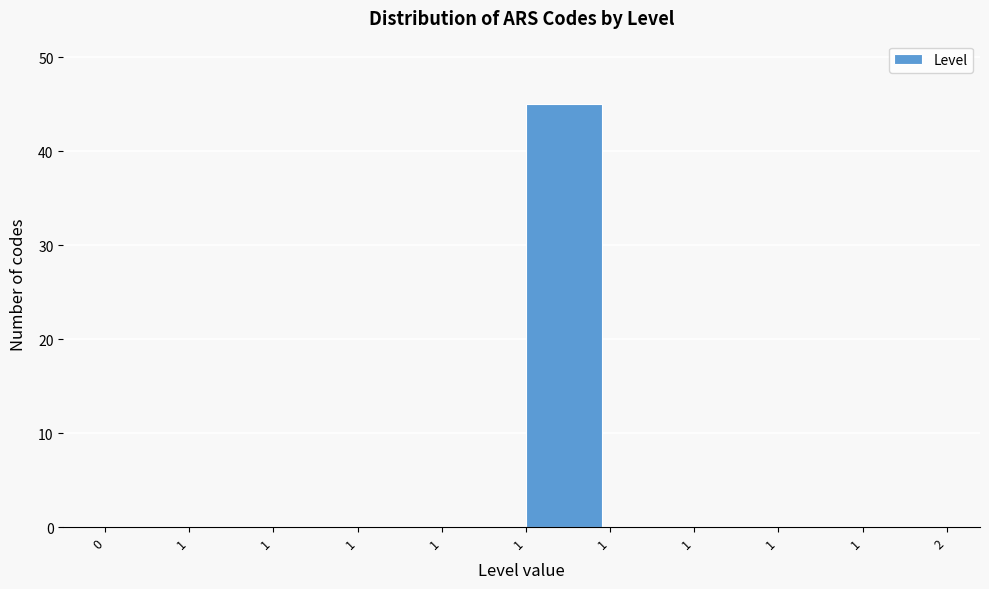

Are the bars horizontal?

No